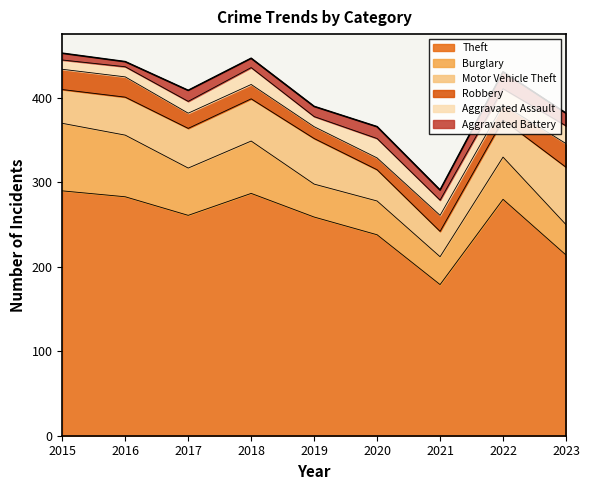

The Robbery series shows 19 at 2021. True or false?

True